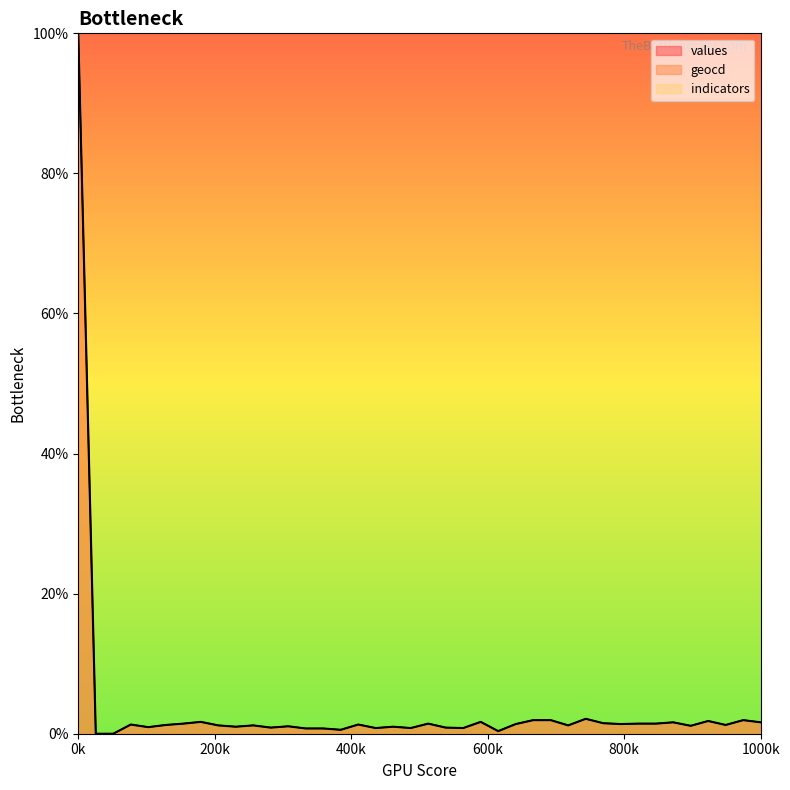

The value of geocd at 22 is 0.0. True or false?

False